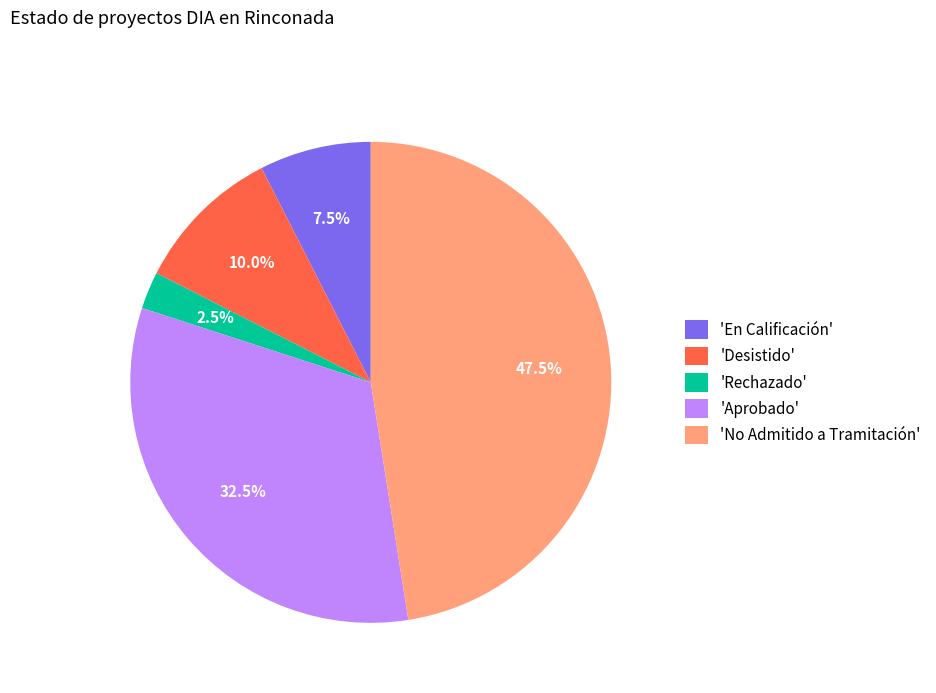

Rank the categories by value from lowest to highest.

'Rechazado', 'En Calificación', 'Desistido', 'Aprobado', 'No Admitido a Tramitación'